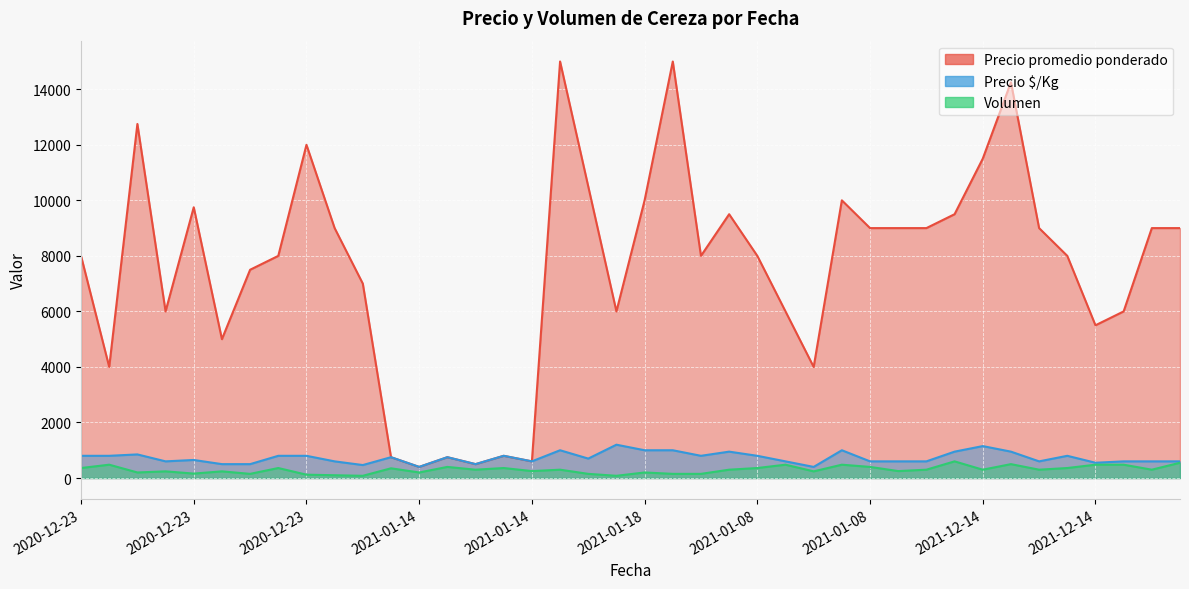

What is the label of the 14th point from the right?

2021-01-08